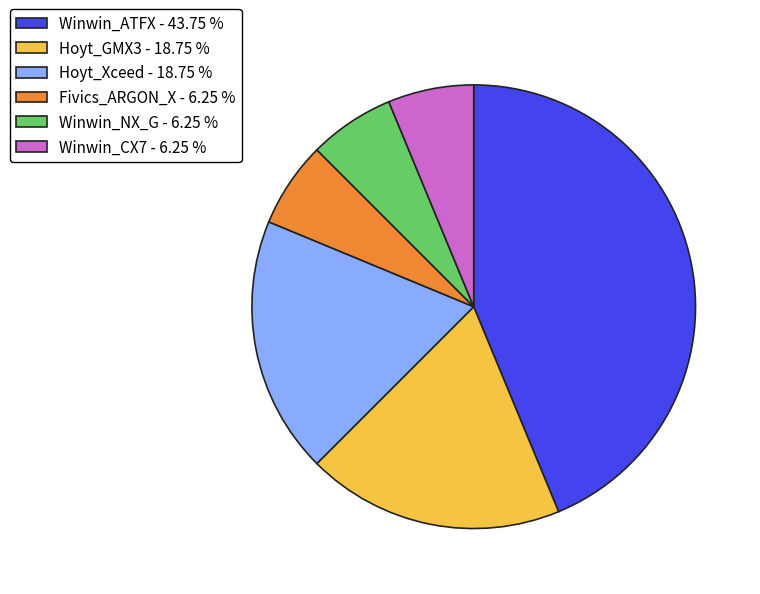

Approximately how many times larger is the value at Fivics_ARGON_X compared to Hoyt_Xceed?

0.3